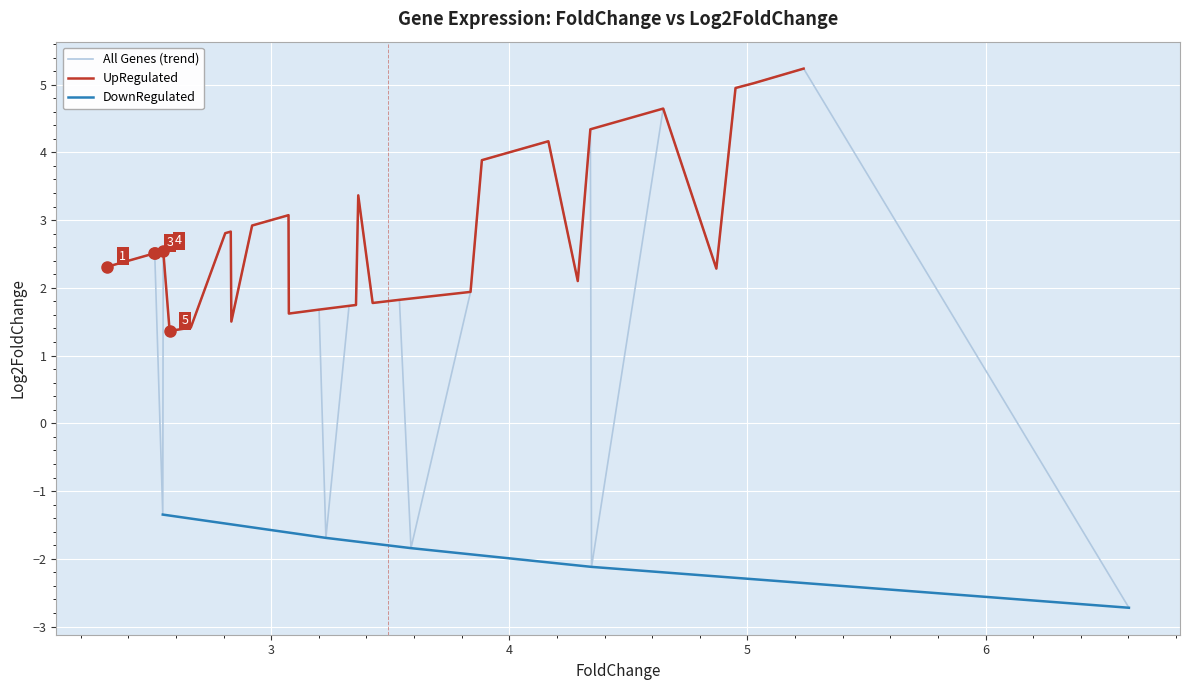

At which category does the chart reach its peak across all series?

17